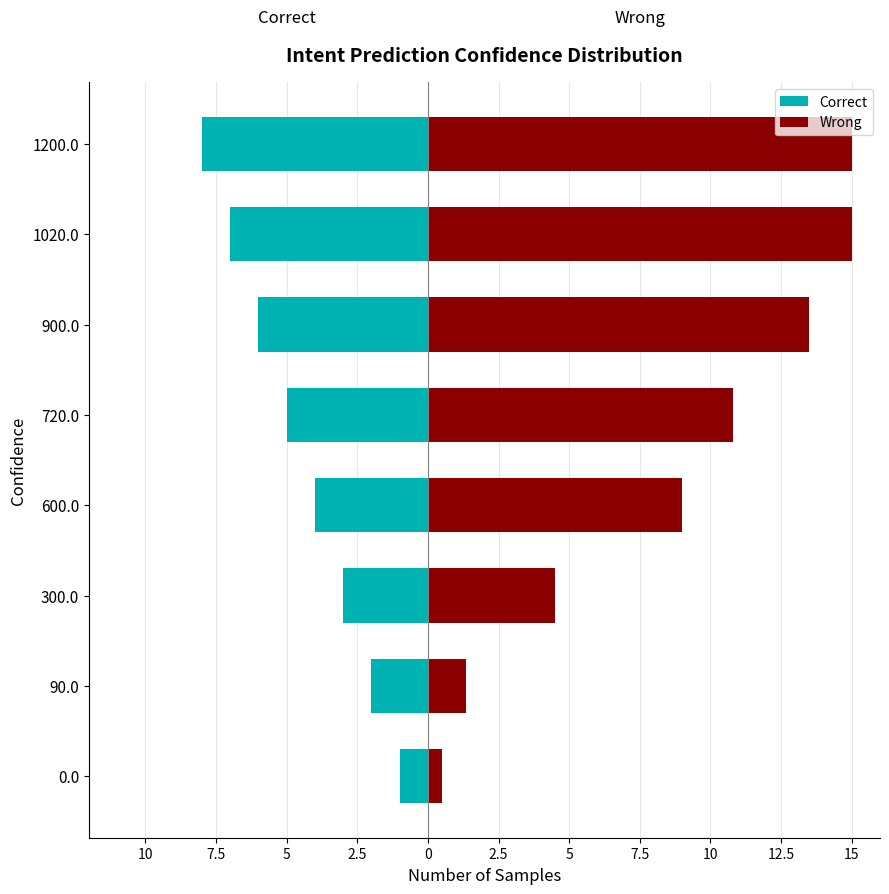

What is the difference between the second highest and minimum values in the Wrong series?

14.5